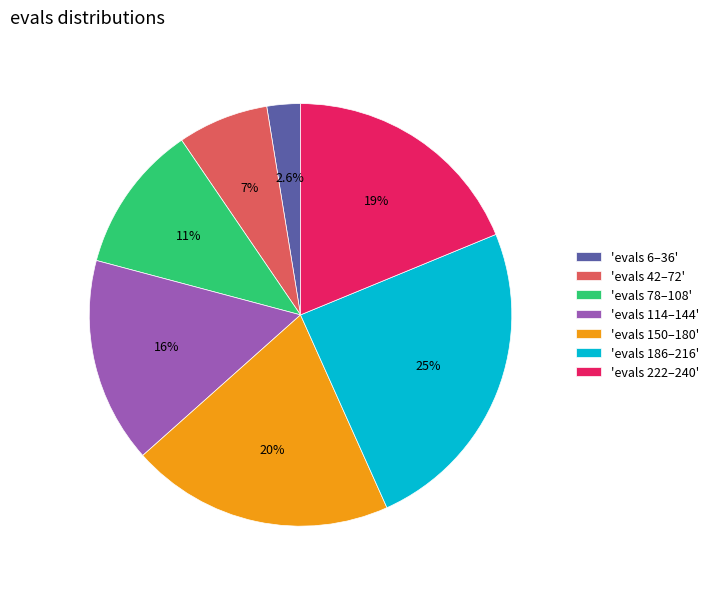

Is there any slice that represents more than half of the pie?

No